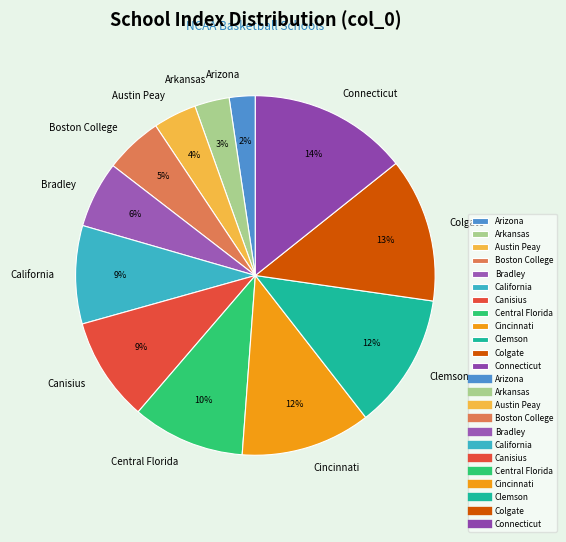

Do Bradley and Connecticut together represent more than half of the pie?

No